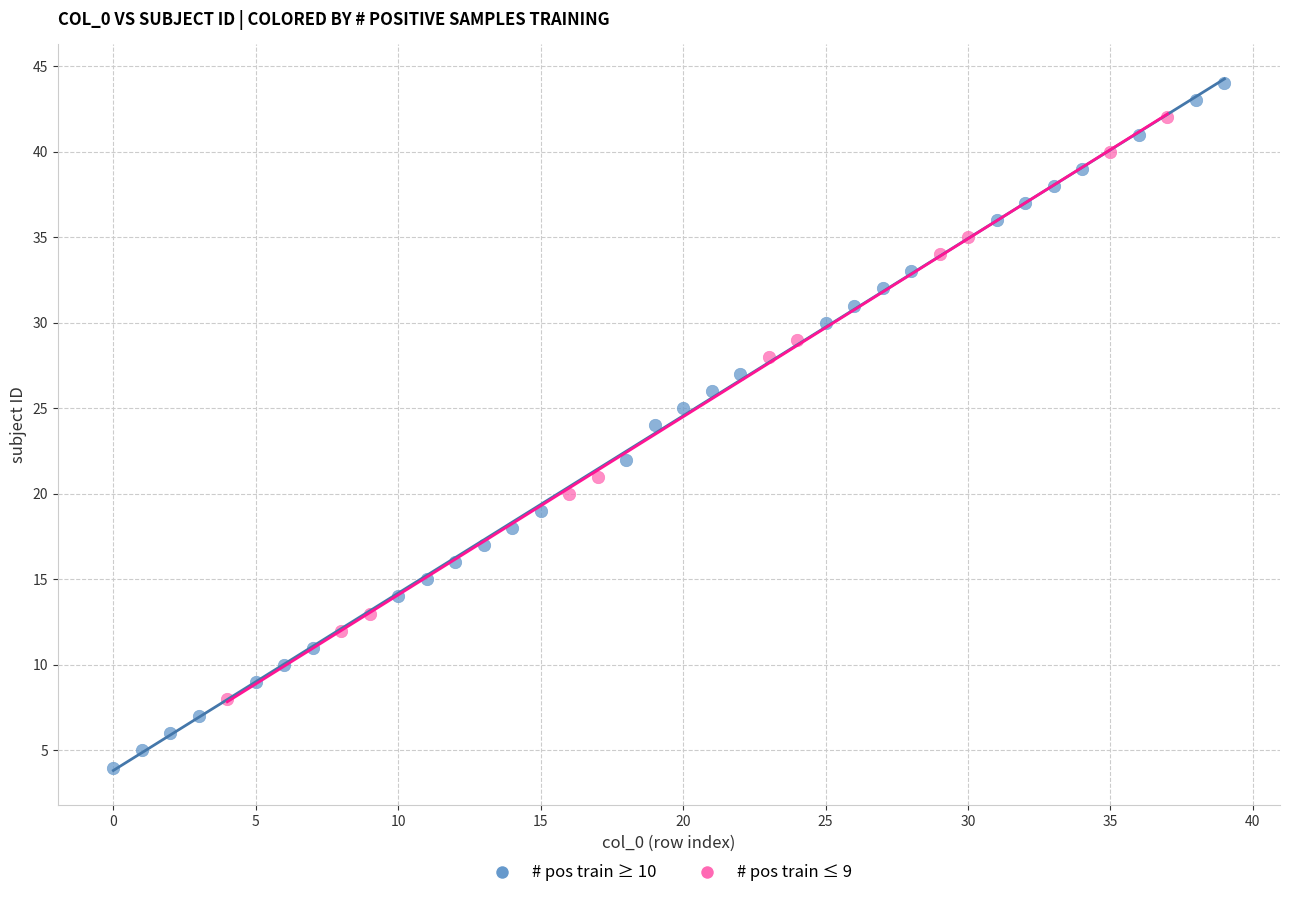

Which series contains the highest Y value?

# pos train ≥ 10